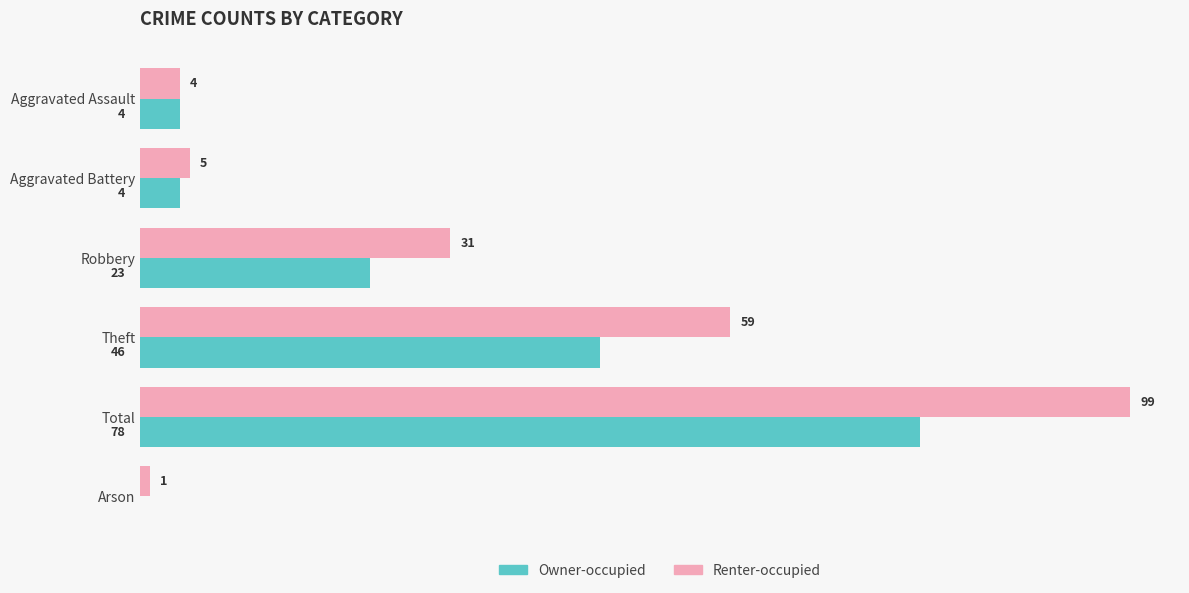

At which label is Owner-occupied closest to 39?

Theft